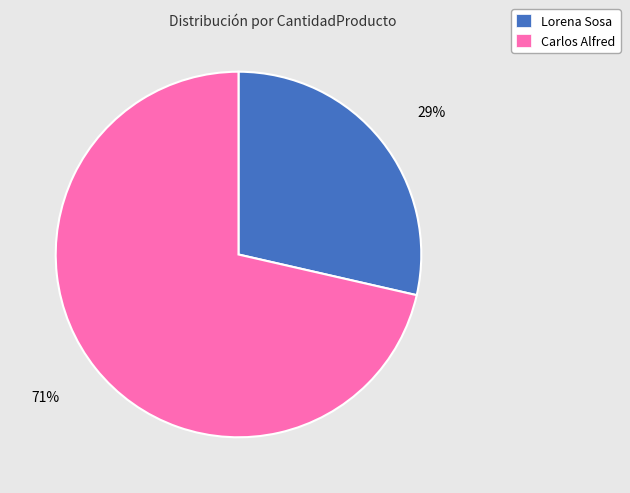

Which slice represents more than half of the pie?

Carlos Alfred